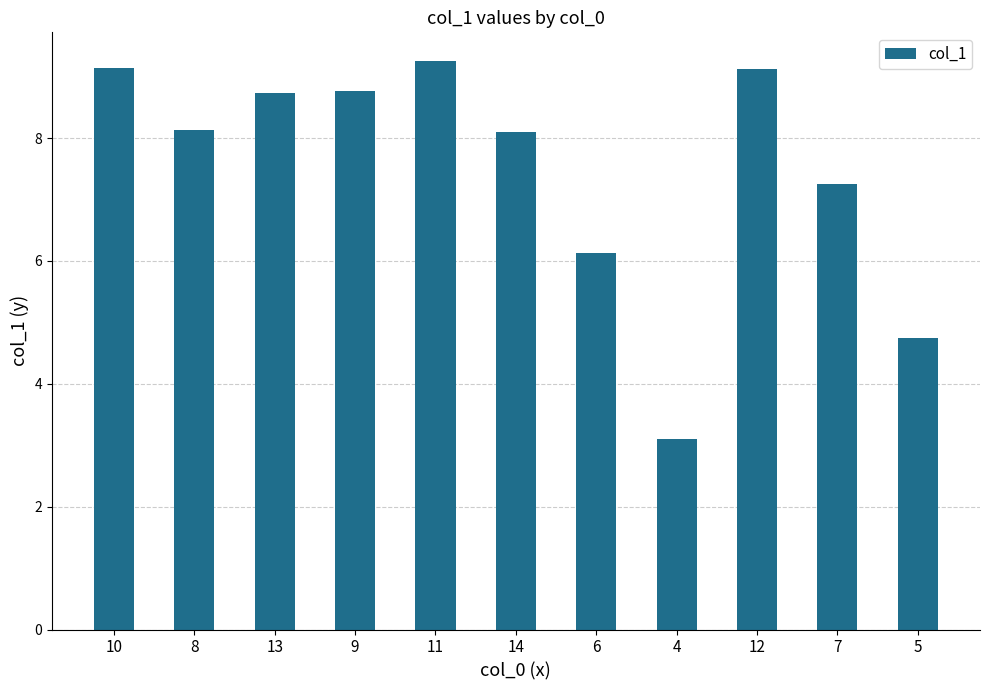

Approximately how many times larger is the value at 12 compared to 11?

1.0